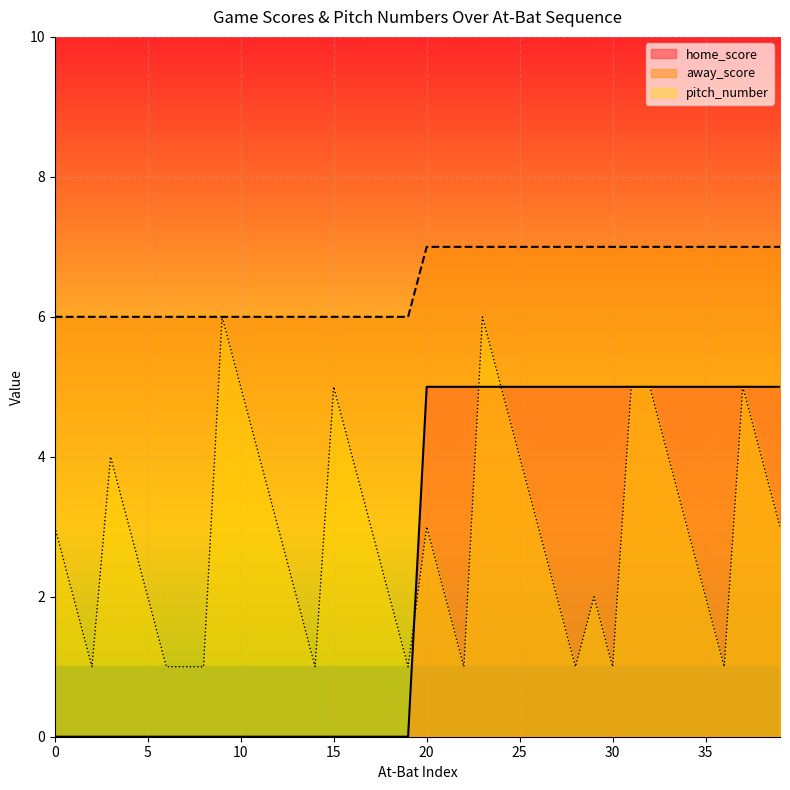

Rank the series at 34 from lowest to highest value.

pitch_number, home_score, away_score